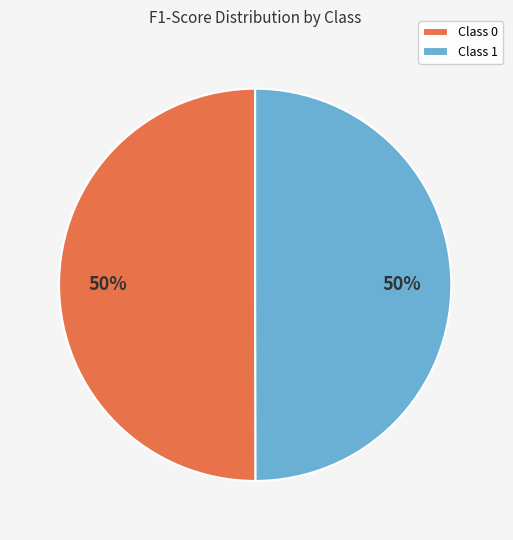

What percentage is the Class 0 slice, to the nearest percent?

50%